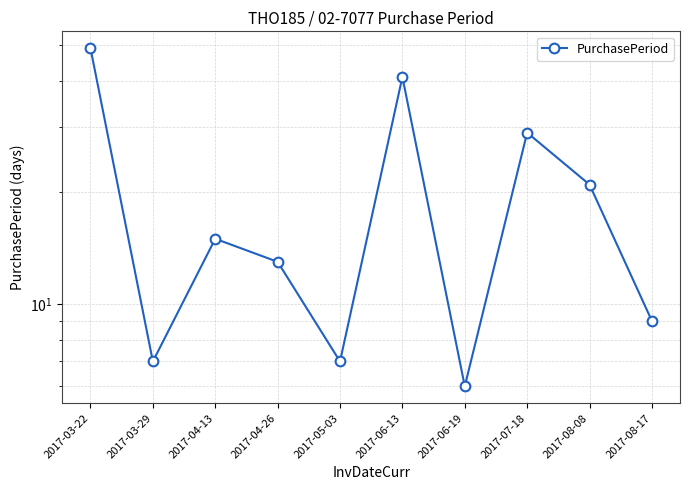

Between 2017-05-03 and 2017-08-08, which is larger?

2017-08-08